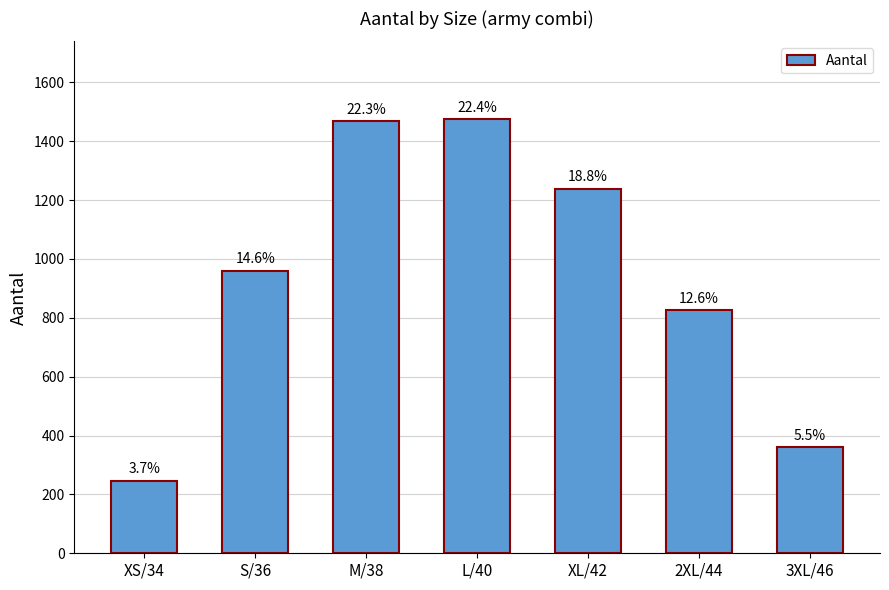

How many bars are there in total?

7